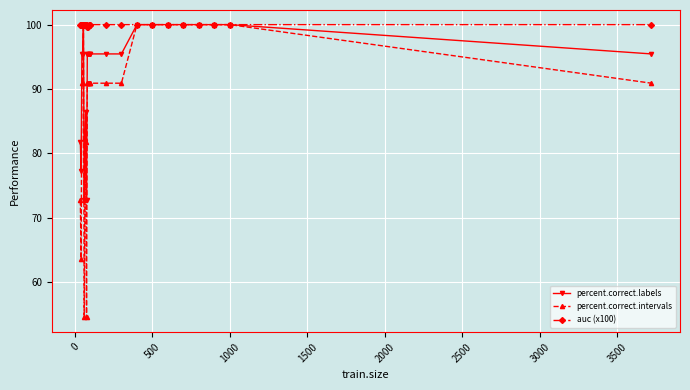

How many data points in percent.correct.labels are above 95?

18